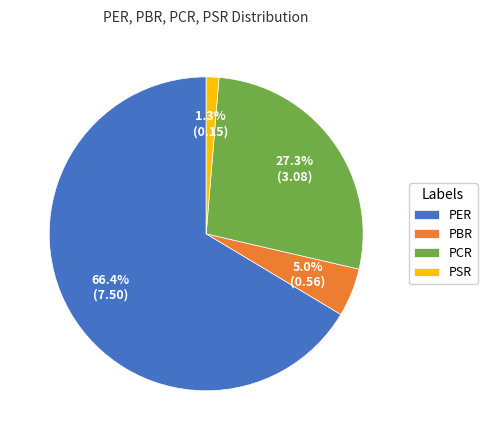

To the nearest percent, what percentage of the pie is PER?

66%